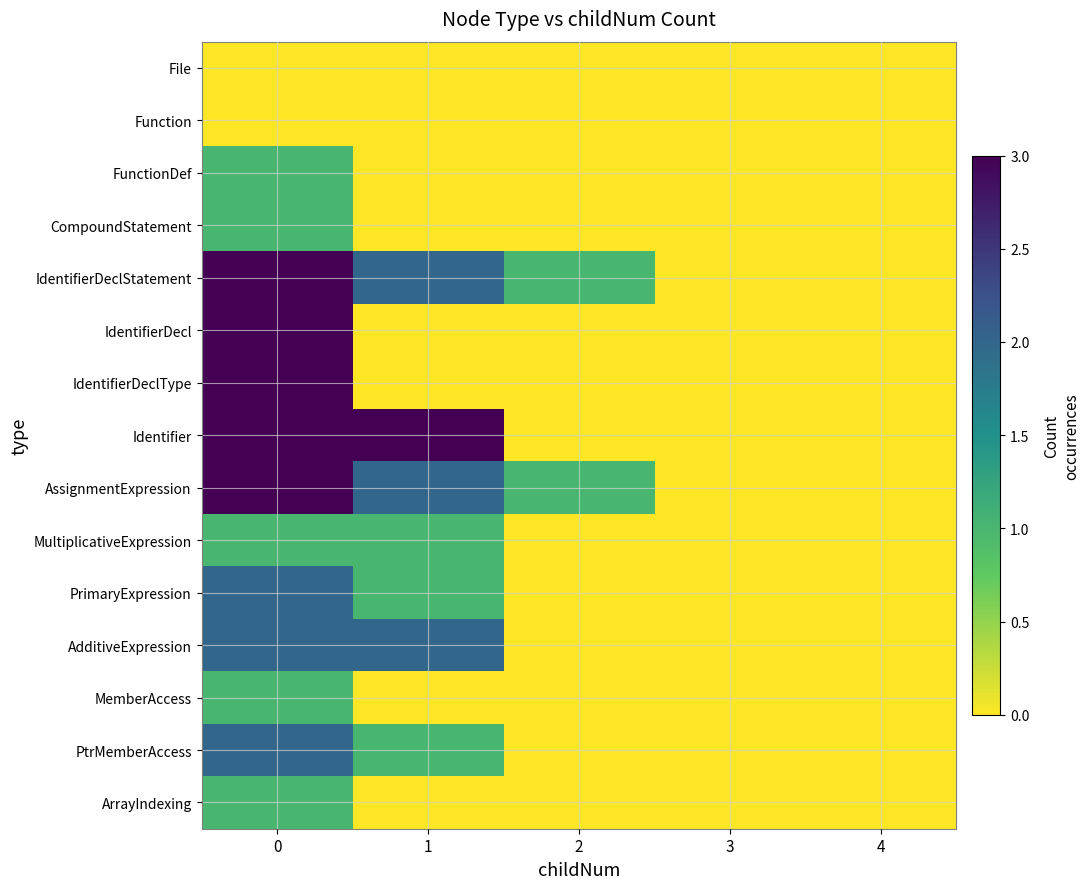

Reading left to right, transcribe all the data shown in this chart.

File: 0=0	1=0	2=0	3=0	4=0
Function: 0=0	1=0	2=0	3=0	4=0
FunctionDef: 0=1	1=0	2=0	3=0	4=0
CompoundStatement: 0=1	1=0	2=0	3=0	4=0
IdentifierDeclStatement: 0=3	1=2	2=1	3=0	4=0
IdentifierDecl: 0=3	1=0	2=0	3=0	4=0
IdentifierDeclType: 0=3	1=0	2=0	3=0	4=0
Identifier: 0=3	1=3	2=0	3=0	4=0
AssignmentExpression: 0=3	1=2	2=1	3=0	4=0
MultiplicativeExpression: 0=1	1=1	2=0	3=0	4=0
PrimaryExpression: 0=2	1=1	2=0	3=0	4=0
AdditiveExpression: 0=2	1=2	2=0	3=0	4=0
MemberAccess: 0=1	1=0	2=0	3=0	4=0
PtrMemberAccess: 0=2	1=1	2=0	3=0	4=0
ArrayIndexing: 0=1	1=0	2=0	3=0	4=0